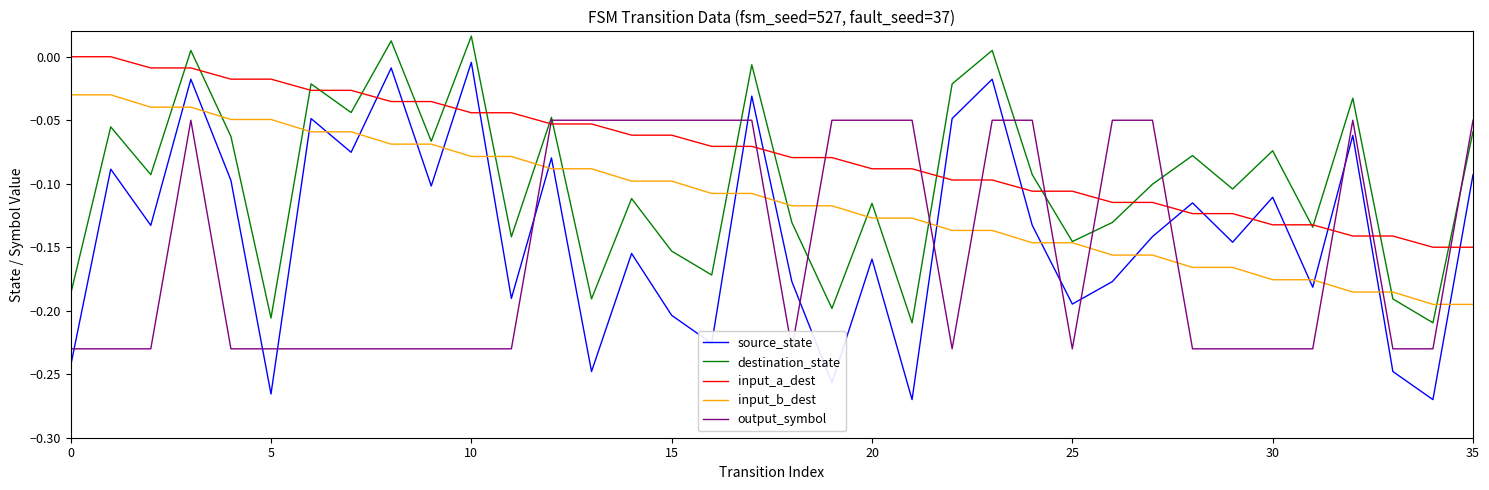

Which series ends up on top after the final intersection of source_state and input_a_dest?

source_state